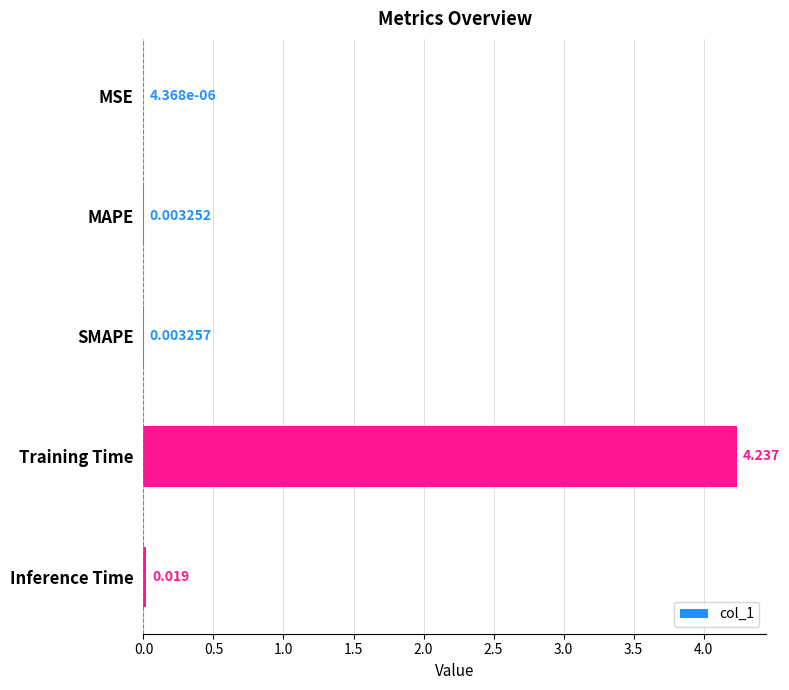

Which has a higher value, Inference Time or SMAPE?

Inference Time